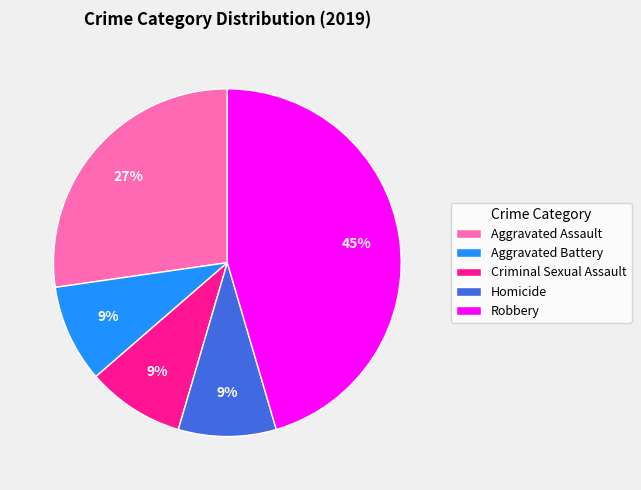

To the nearest percent, what portion does Robbery represent?

45%